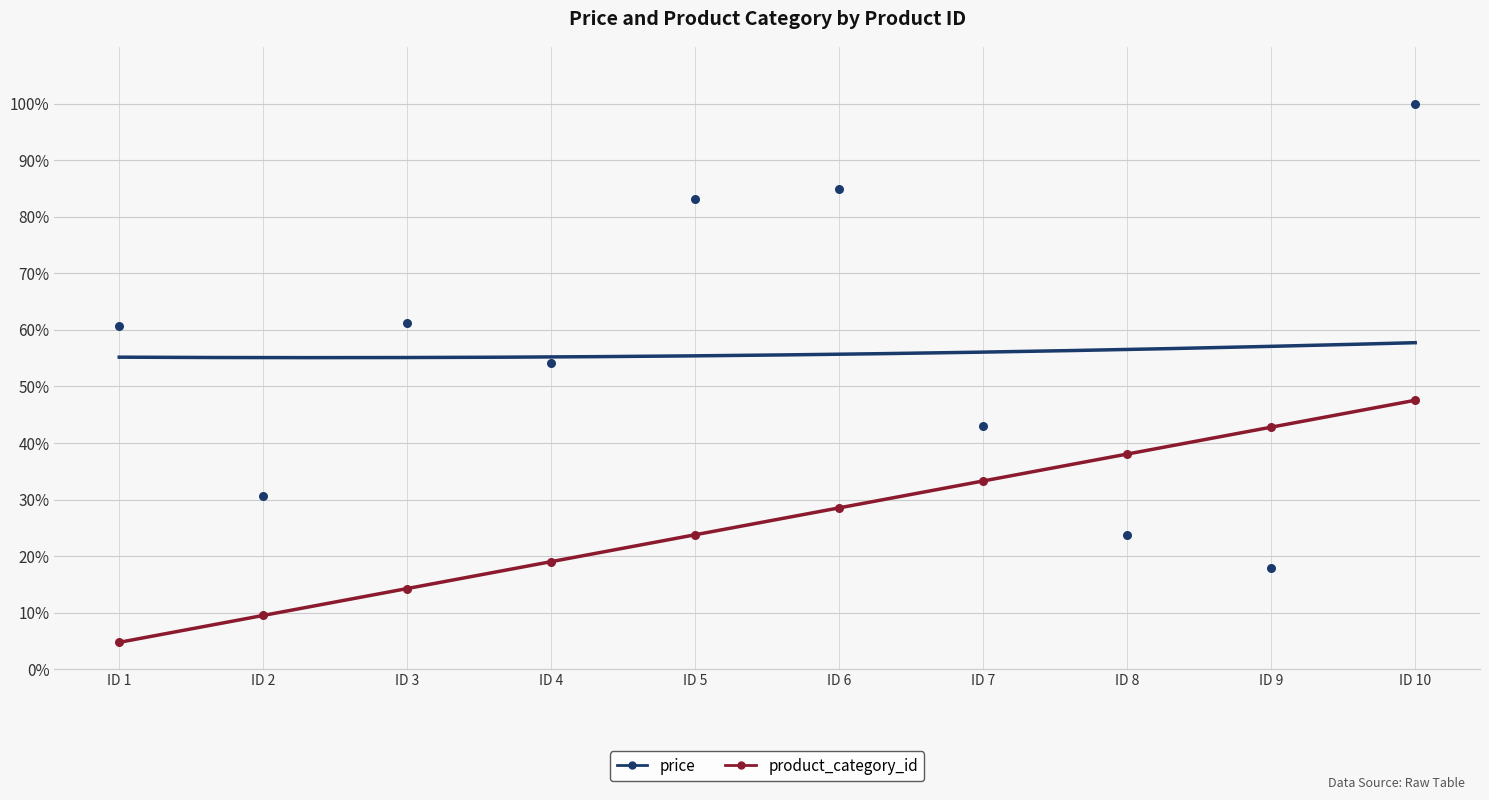

Which series contains the lowest Y value?

product_category_id